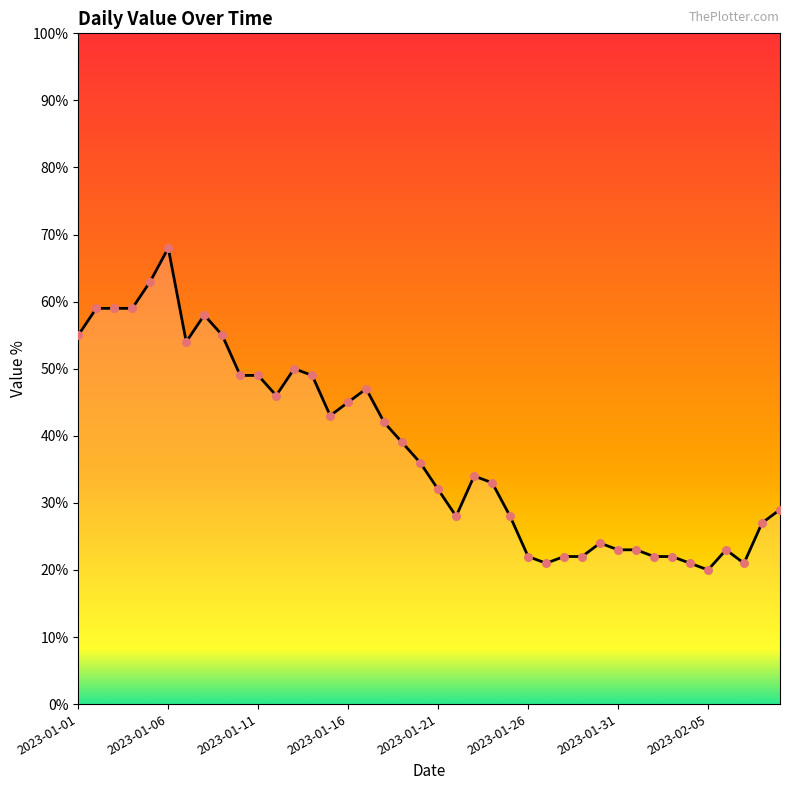

What is the smallest value displayed?

20